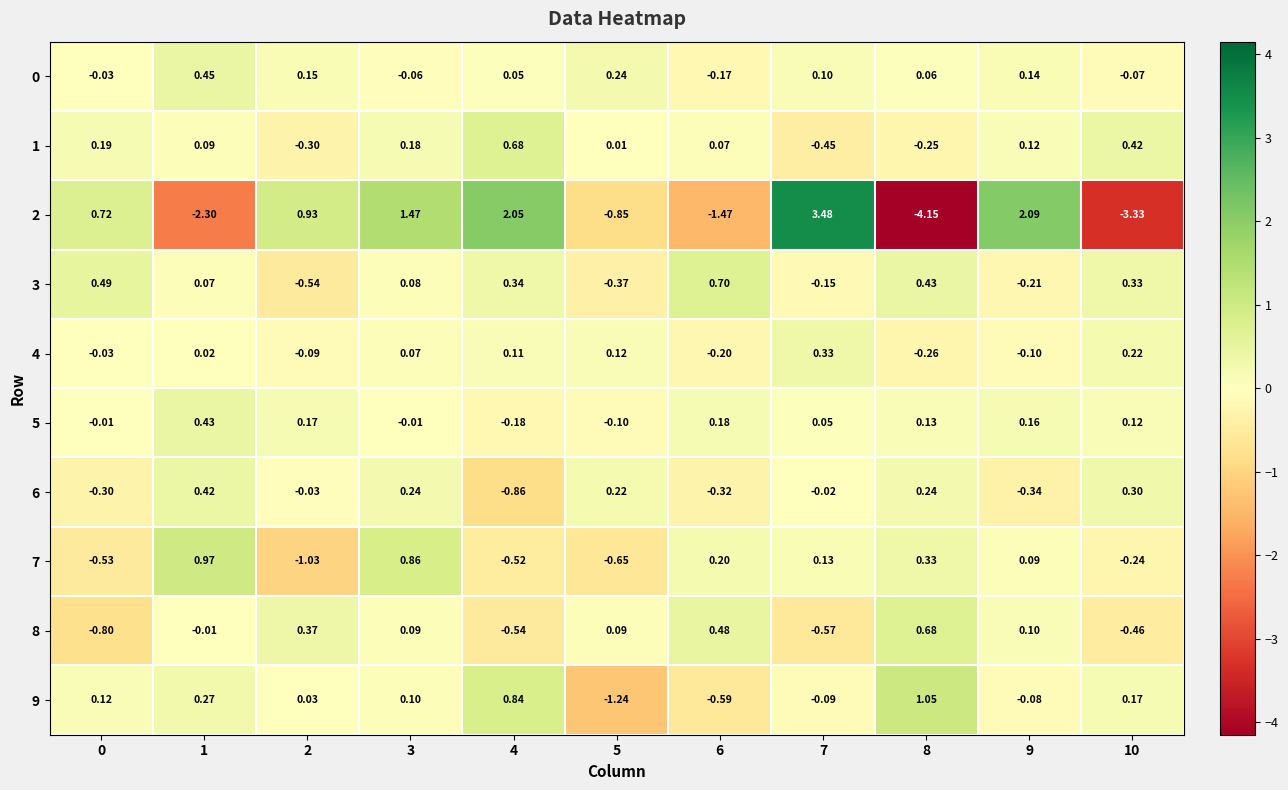

Is the value of 1 at 1 greater than the value of 4 at 3?

Yes